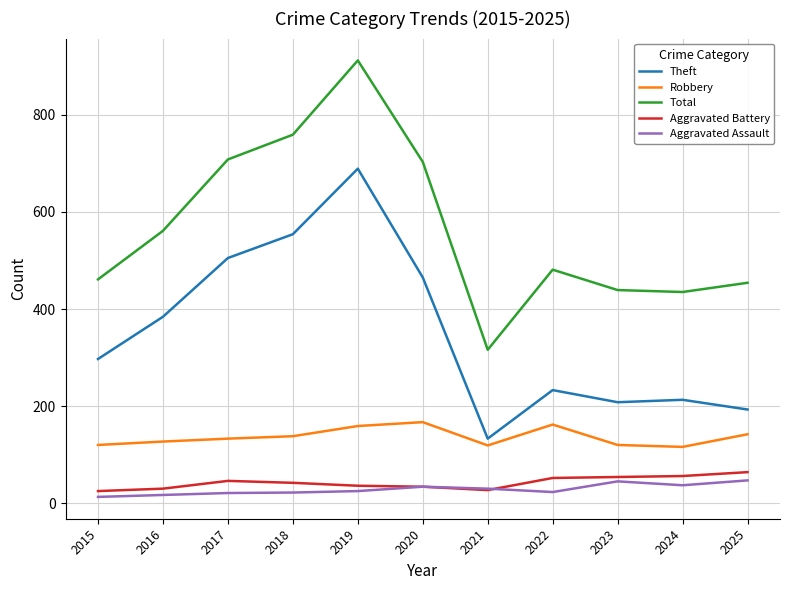

True or false: Theft and Aggravated Assault cross at least once.

False